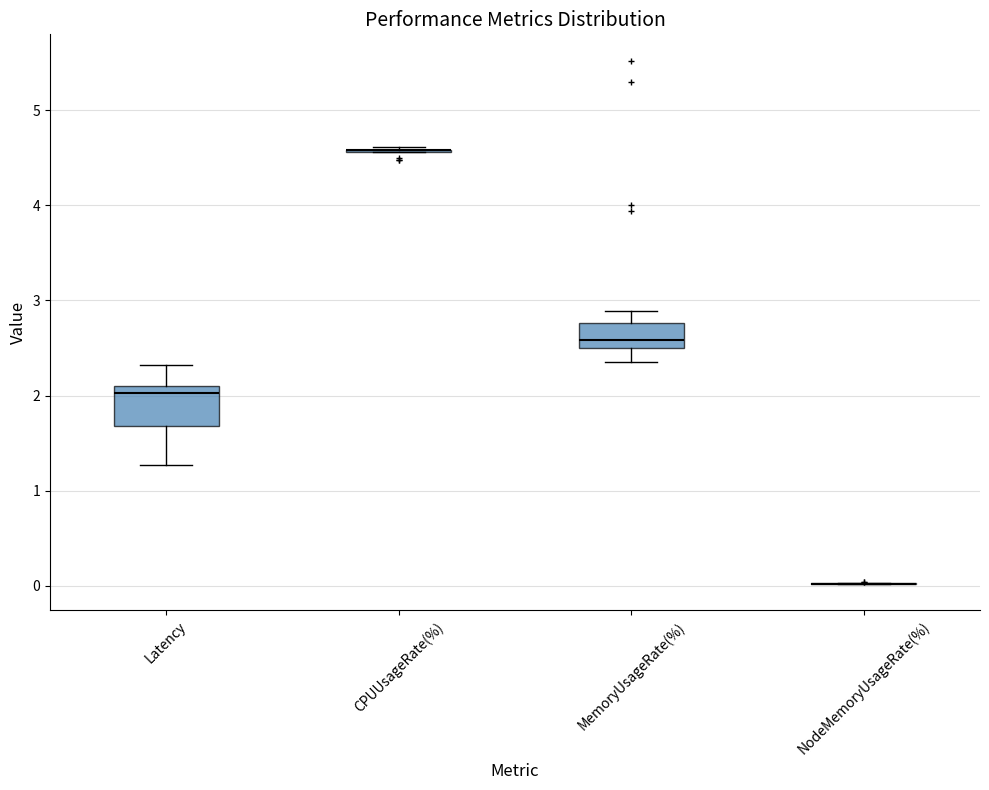

Reading left to right, read every box against the y-axis: the position of its median line, the range the box covers, and the ends of its whiskers. The values are not printed on the chart, so give them approximately, as read against the axis.

Latency: median 2.0, box 1.7 to 2.1, whiskers 1.3 to 2.3
CPUUsageRate(%): box collapsed to a line at 4.6, whiskers 4.6 to 4.6
MemoryUsageRate(%): median 2.6, box 2.5 to 2.8, whiskers 2.3 to 2.9
NodeMemoryUsageRate(%): box collapsed to a line at 0.0, whiskers 0.0 to 0.0